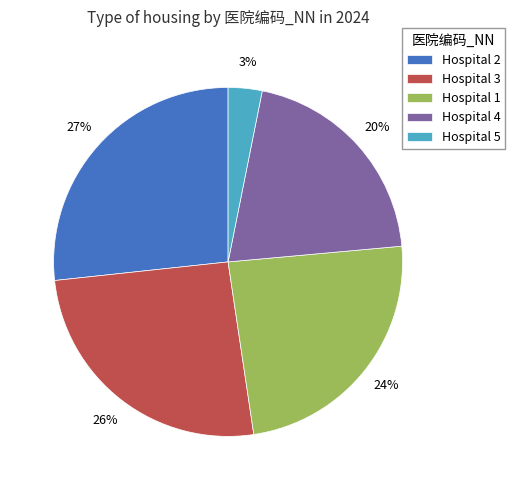

Rank the categories by value from highest to lowest.

Hospital 2, Hospital 3, Hospital 1, Hospital 4, Hospital 5